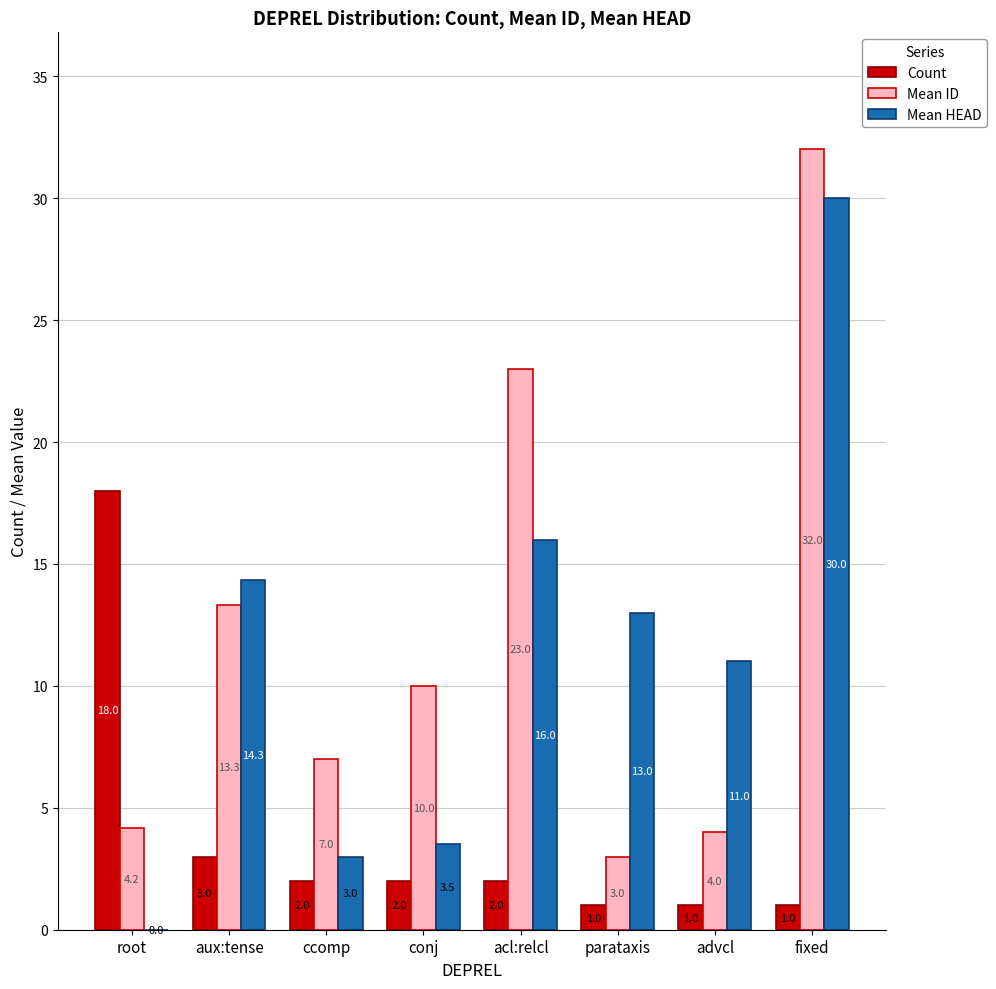

What is the spread (max minus min) of values at conj?

8.0